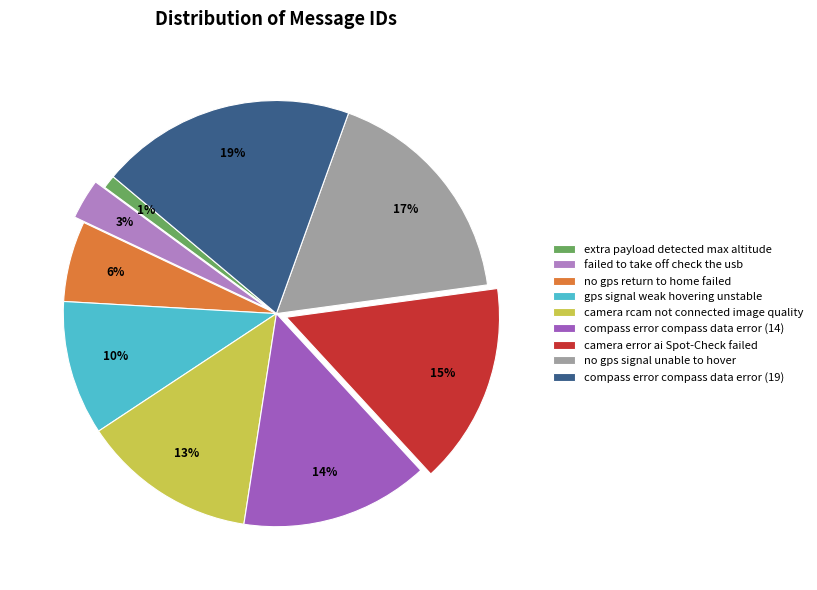

How many slices are in this pie chart?

9